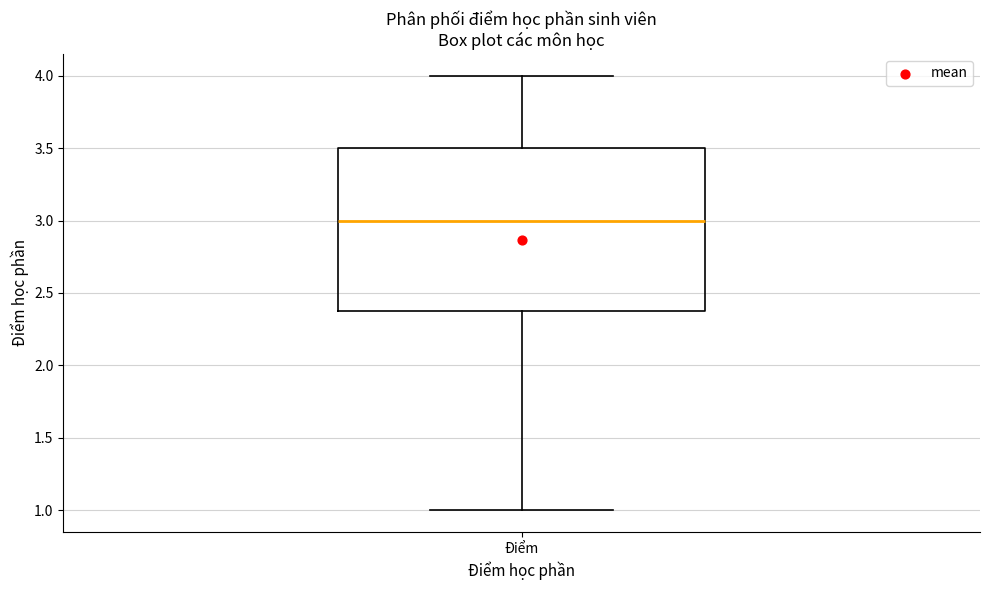

Transcribe this box plot: give where the median line is, the range the box spans, and where the two whiskers end, as read against the y-axis. The values are not printed on the chart, so give them approximately, as read against the axis.

median 3.0, box 2.4 to 3.5, whiskers 1.0 to 4.0